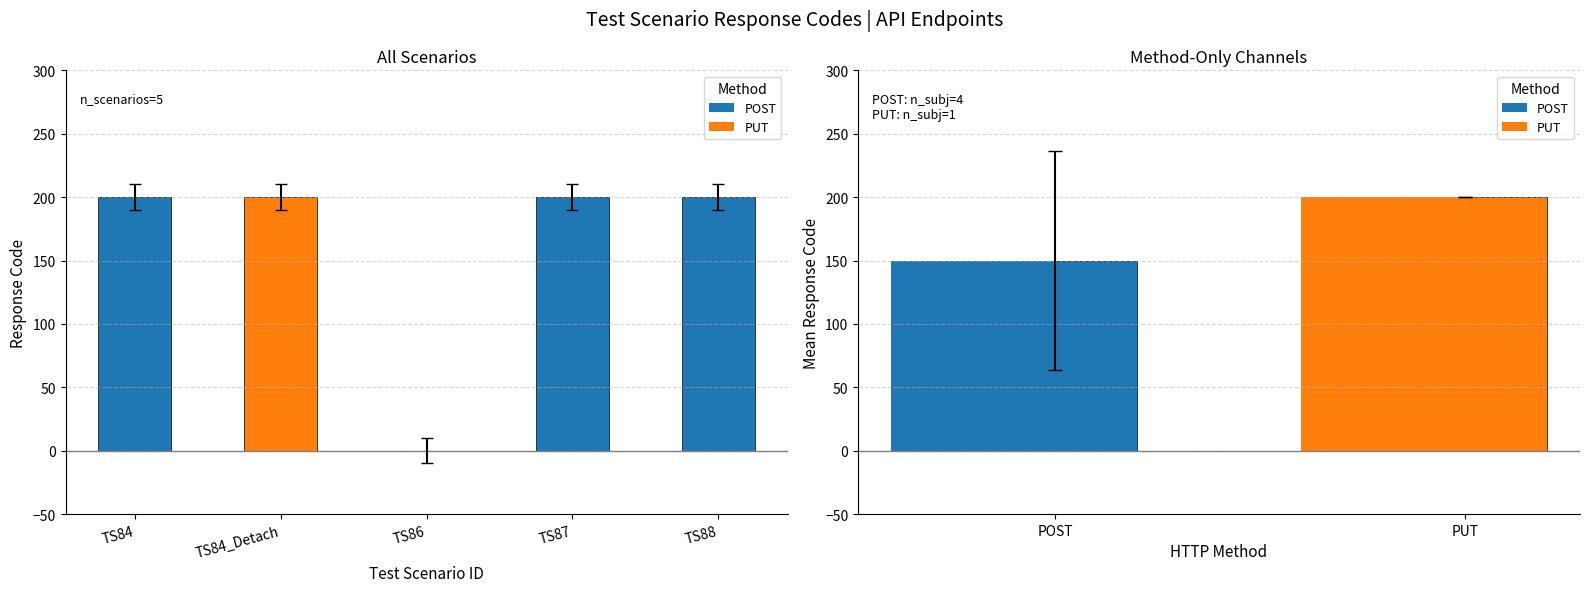

Which label corresponds to the smallest value in the chart?

TS86